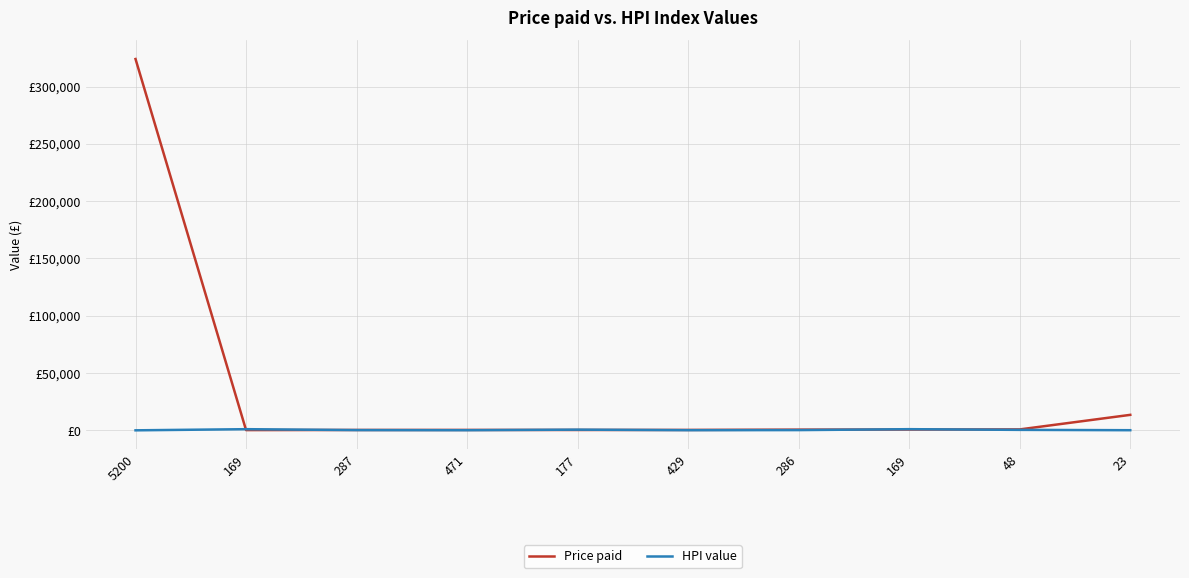

Does the chart have visible grid lines?

Yes